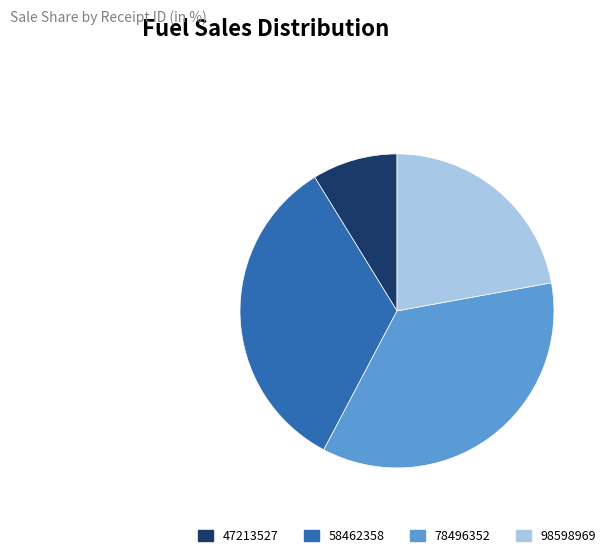

Which category has the biggest portion of the pie?

78496352